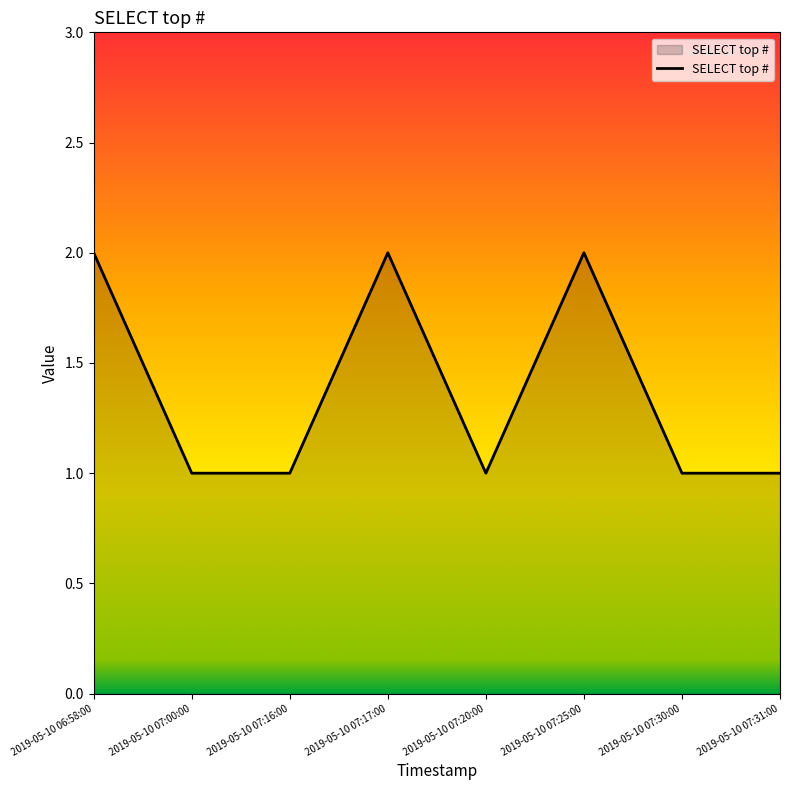

At which category does the data reach its first local peak?

2019-05-10 07:17:00